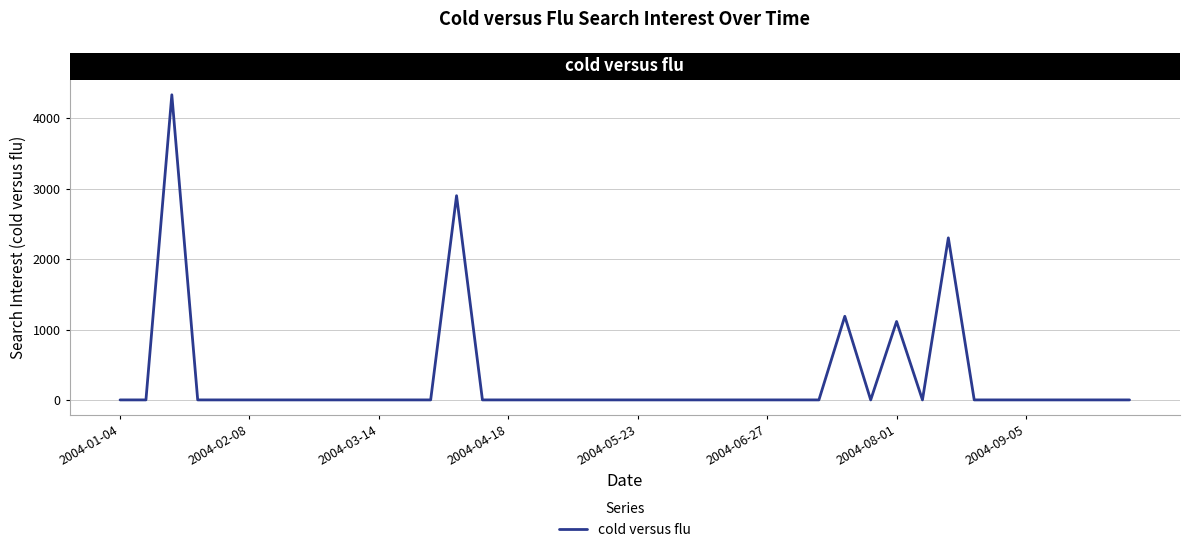

What is the maximum value shown in the chart?

4335.2